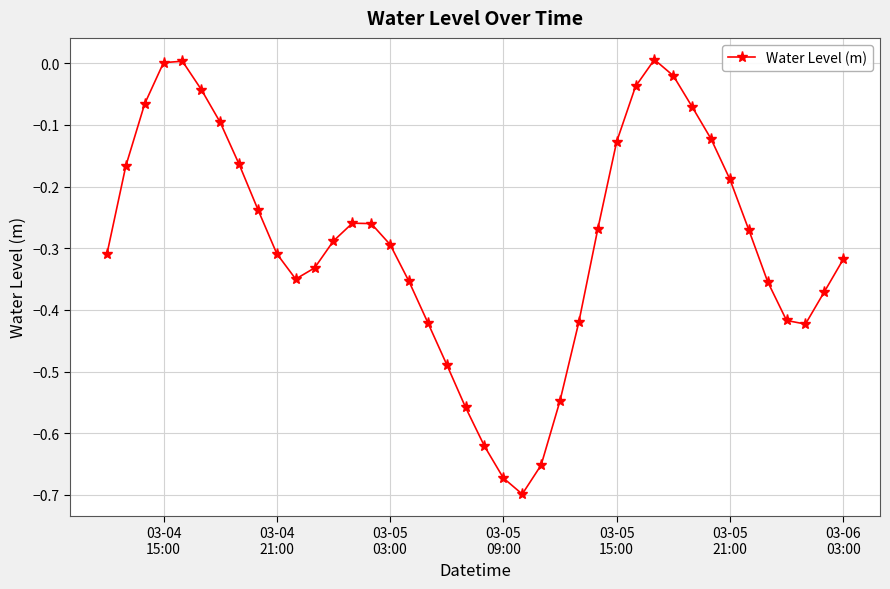

What is the difference between the second highest and second lowest values?

0.7